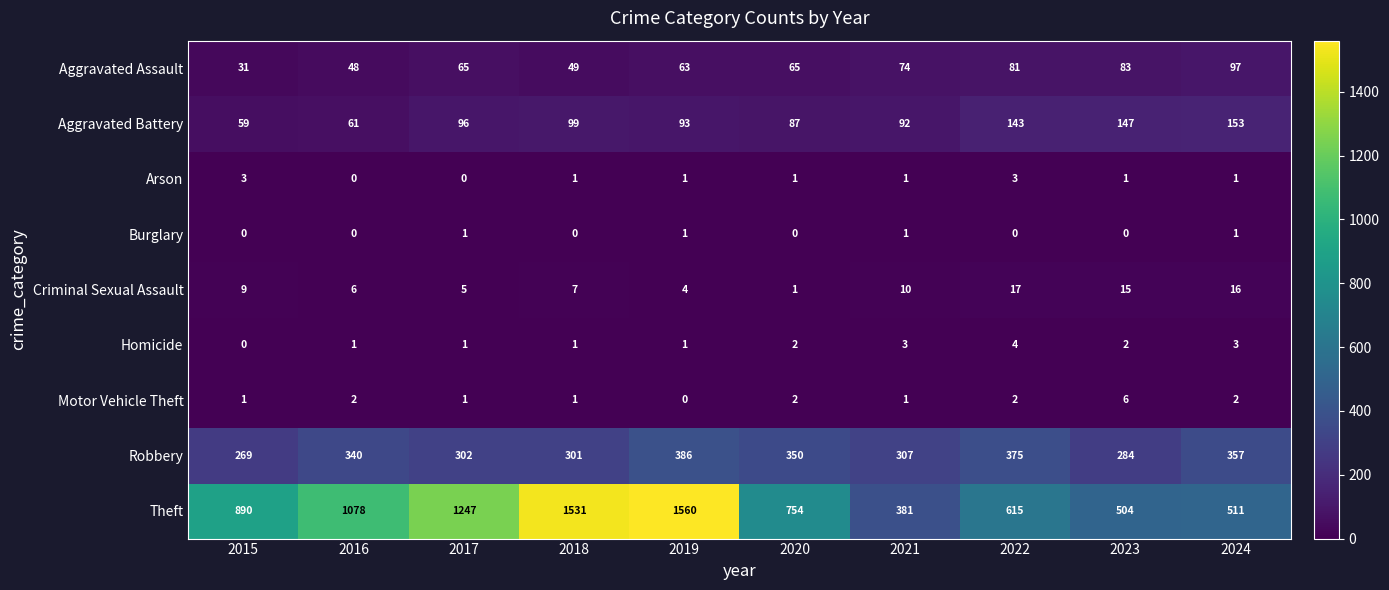

Between 2020 and 2021, which series saw the biggest shift?

Theft